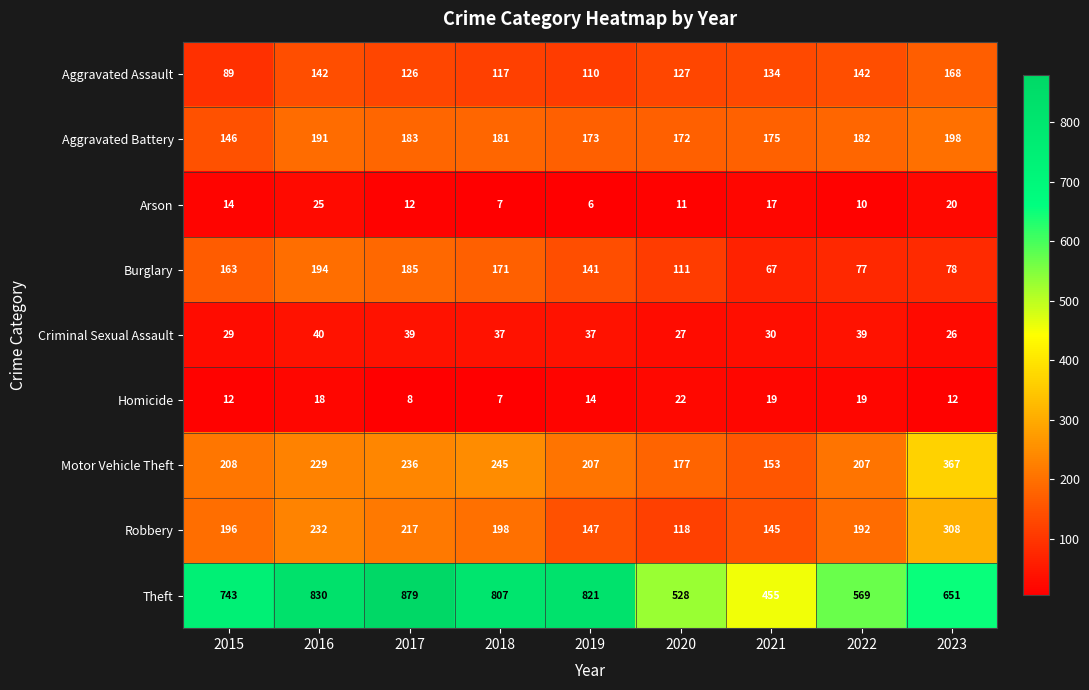

What is the difference between the second highest and minimum values in the Homicide series?

12